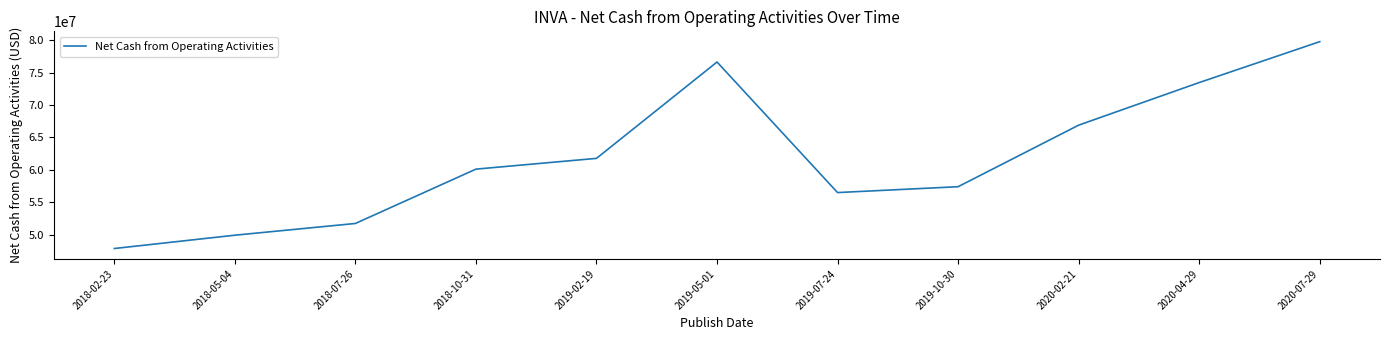

What is the ratio of the value at 2020-07-29 to the value at 2019-02-19?

1.3